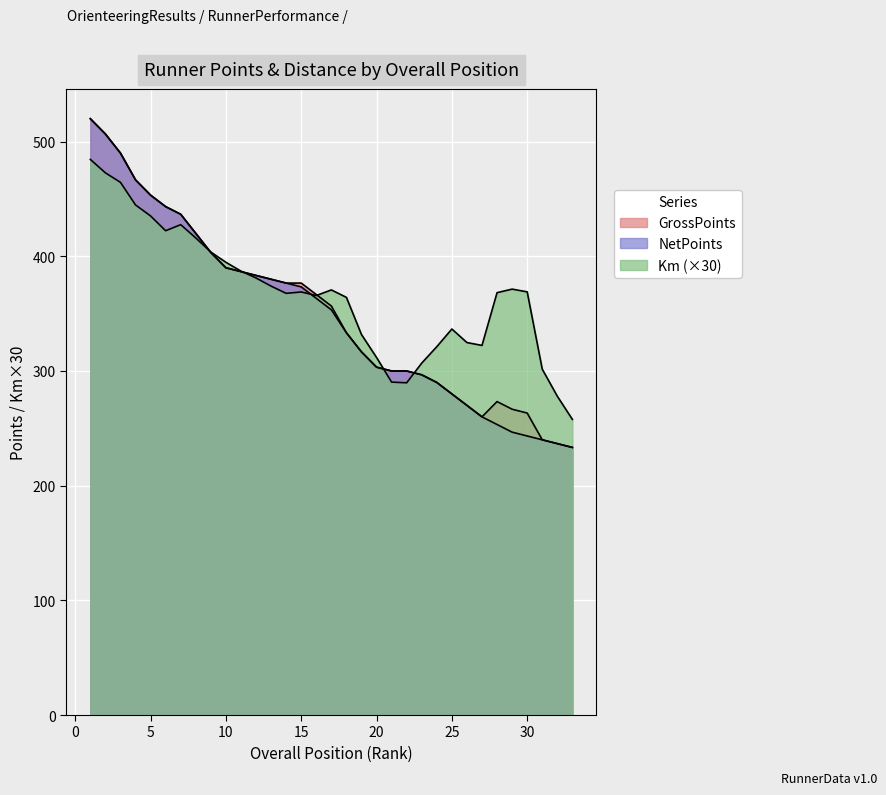

Count the number of data series in this chart.

2